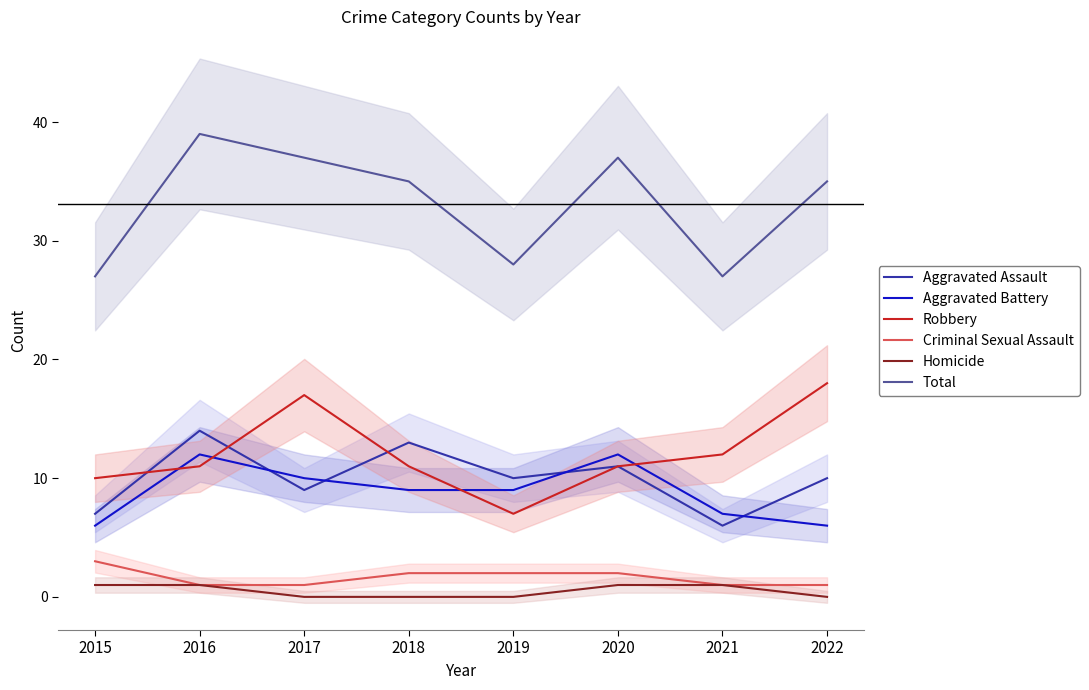

What is the greatest value displayed?

39